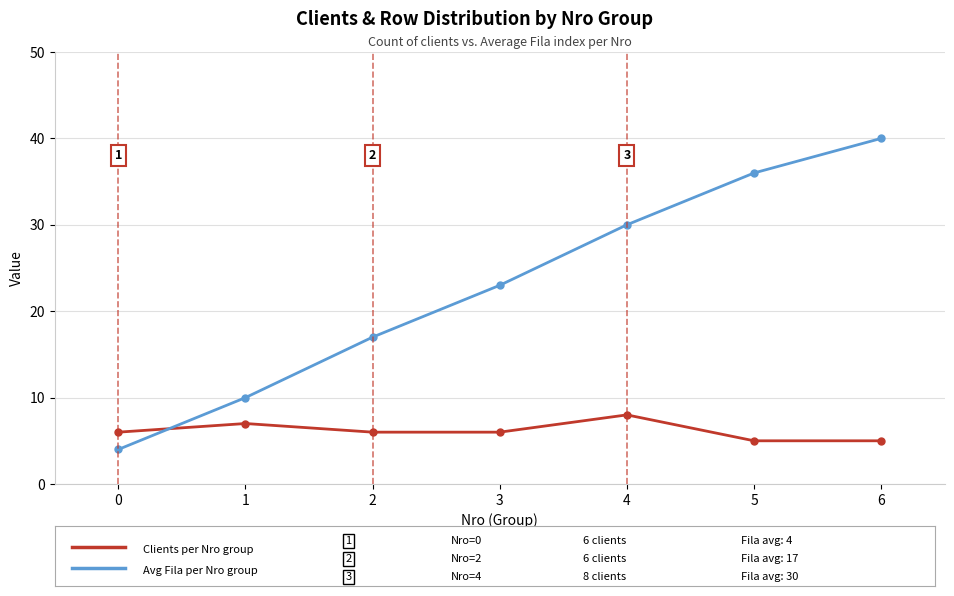

Reading left to right, transcribe all the data shown in this chart.

Clients per Nro group: 6	7	6	6	8	5	5
Avg Fila per Nro group: 4	10	17	23	30	36	40